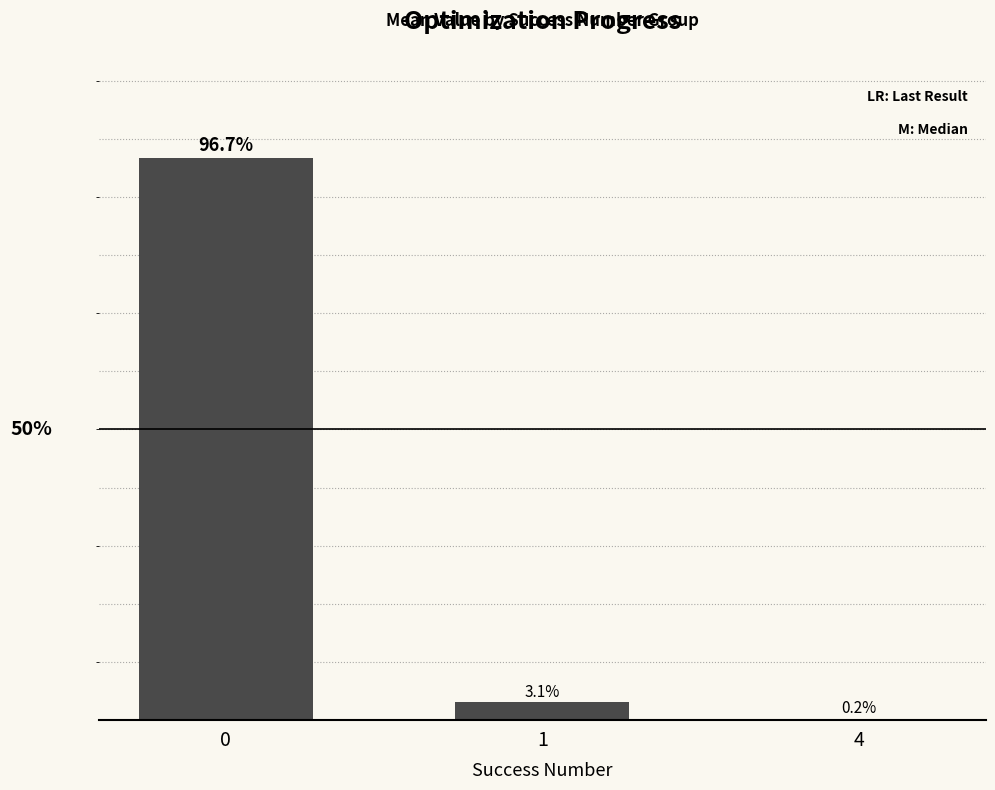

Reading right to left, extract all data points from this chart.

4=0.2	1=3.1	0=96.7